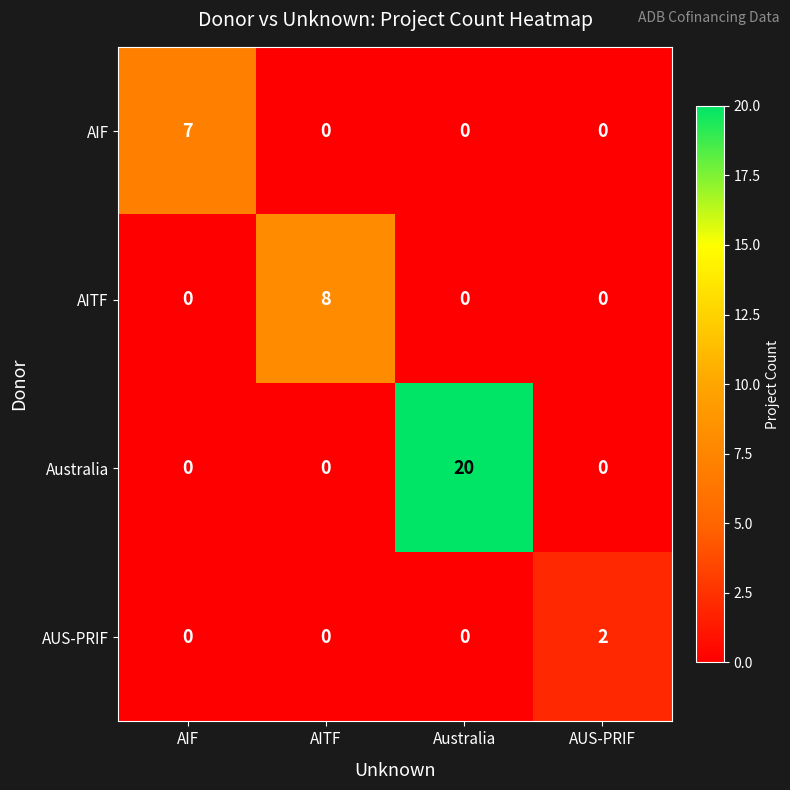

What is the difference between the maximum and second lowest values in the AITF series?

8